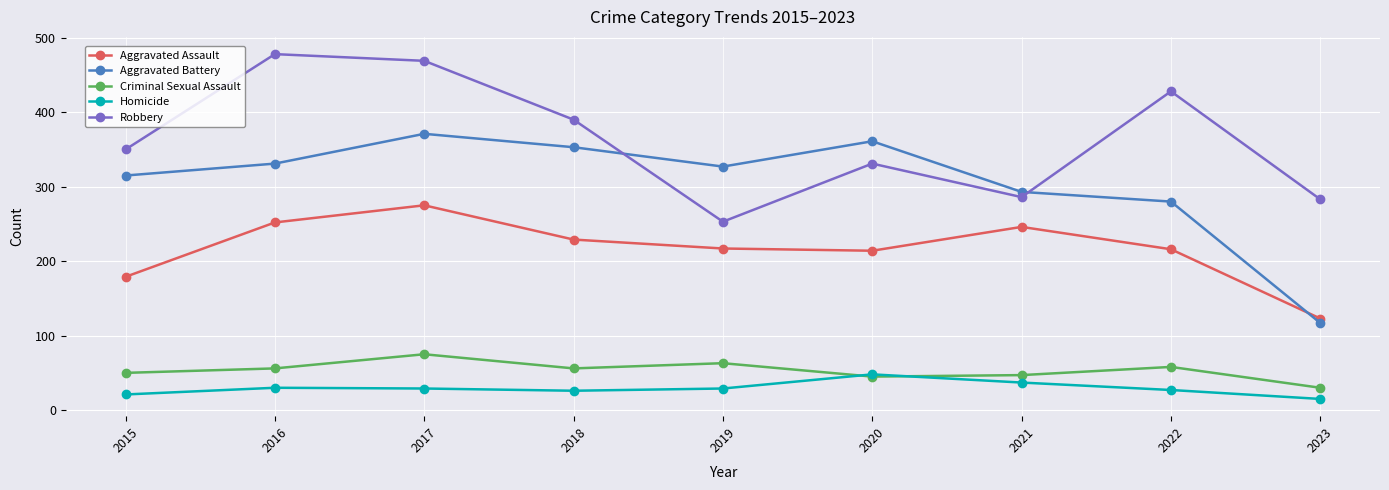

What value does the Aggravated Assault series have at 2021?

246